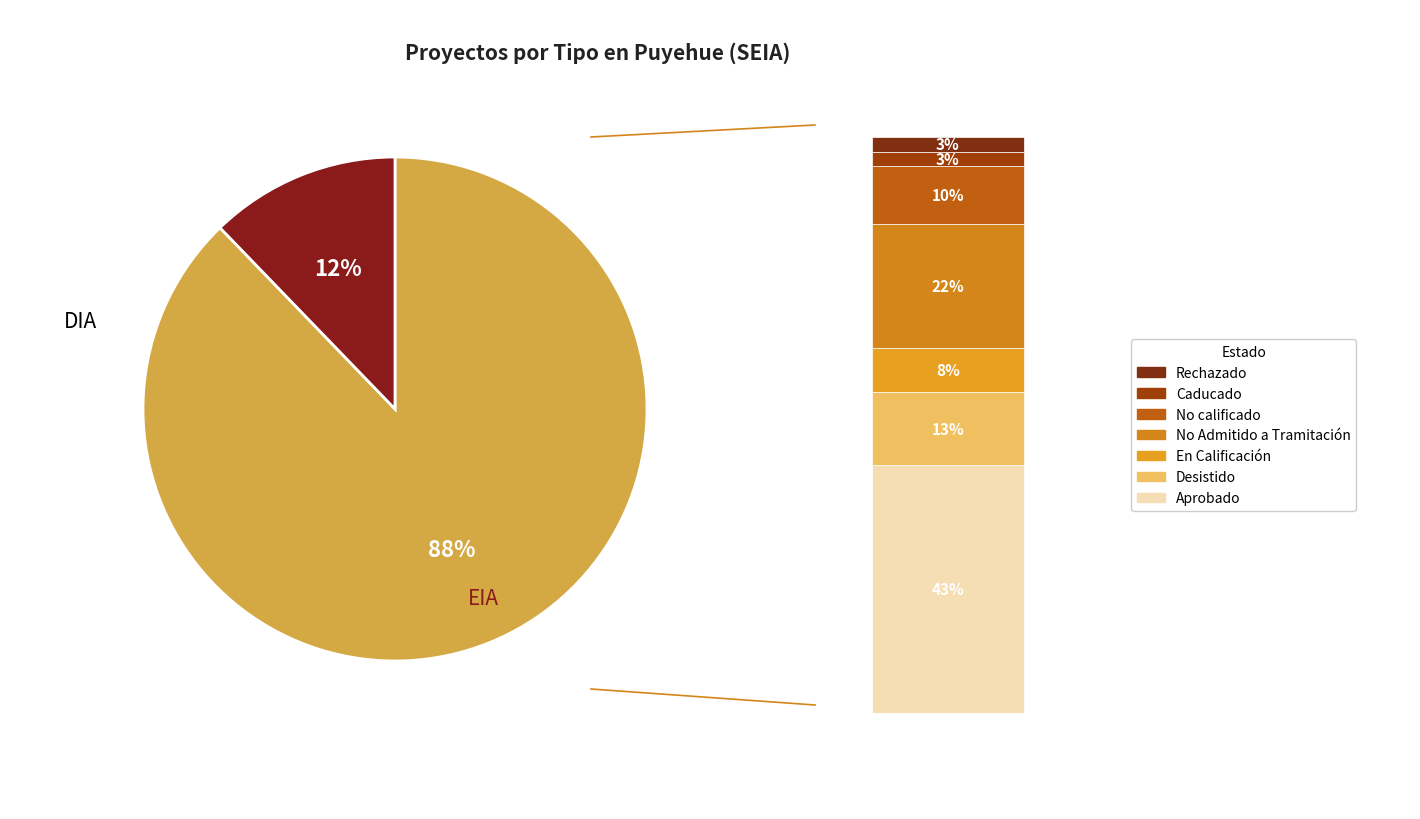

To the nearest percent, what is the difference between the largest and smallest slice percentages?

76%